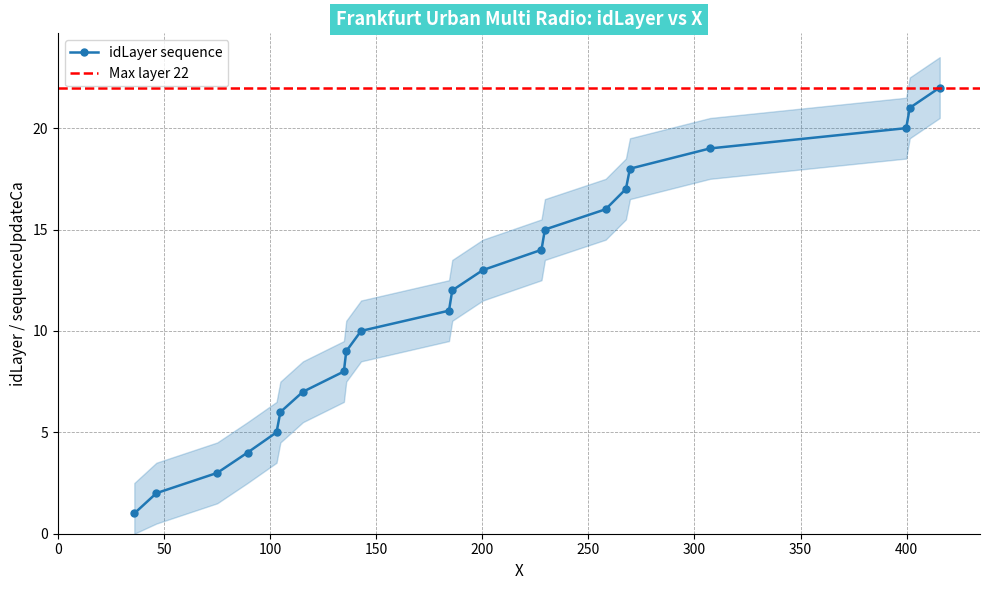

True or false: idLayer sequence has more than 0 points higher than both neighbors.

False